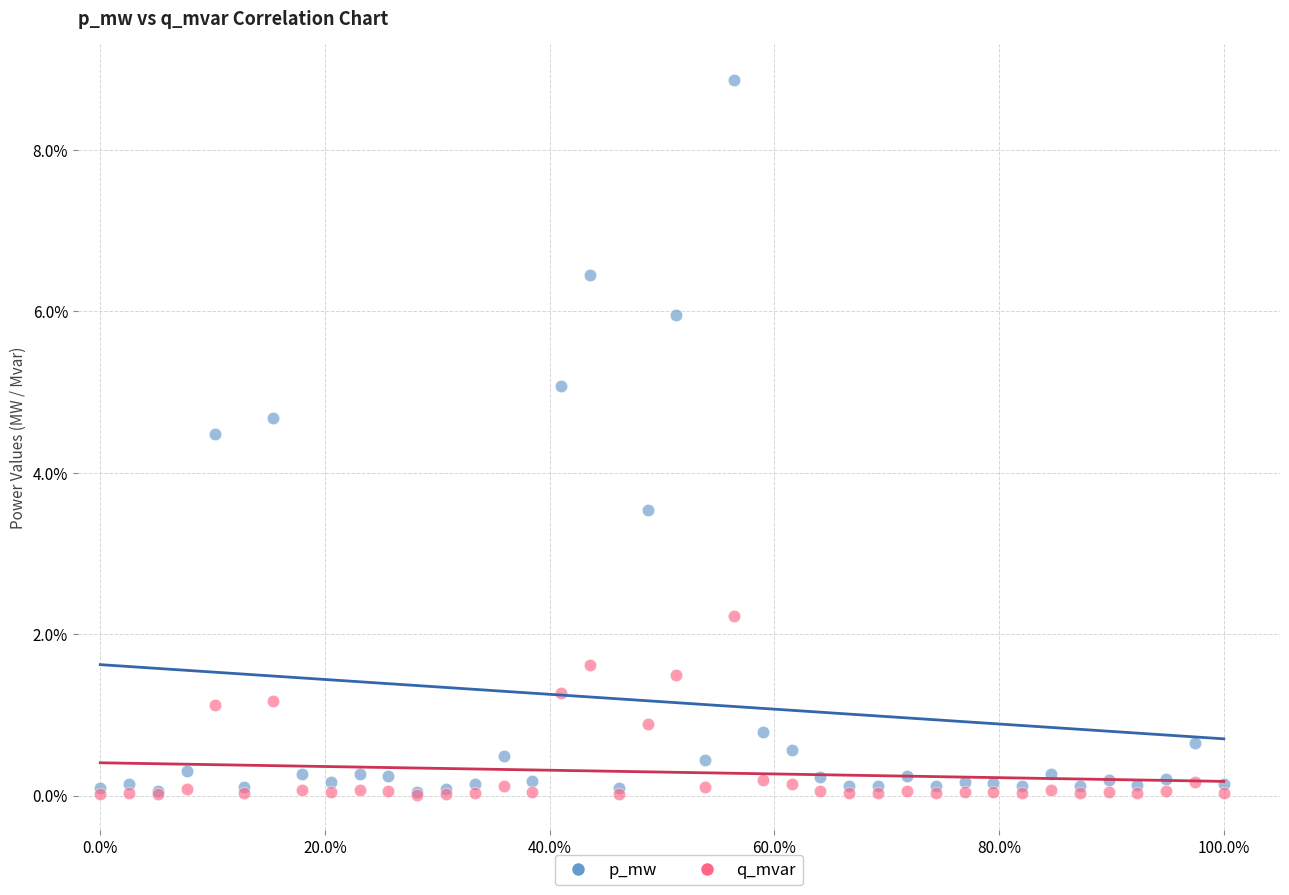

What are all the series names shown in the legend?

p_mw, q_mvar